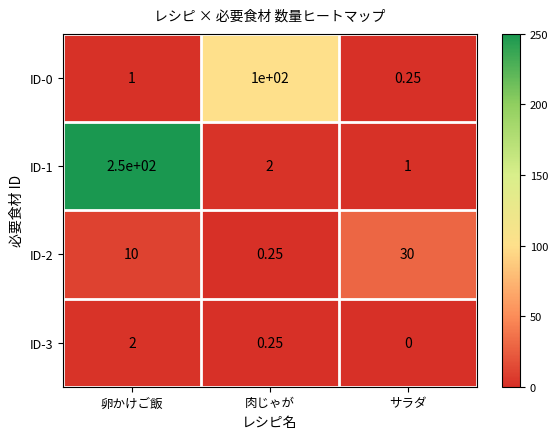

Which series has the widest spread of values?

ID-1